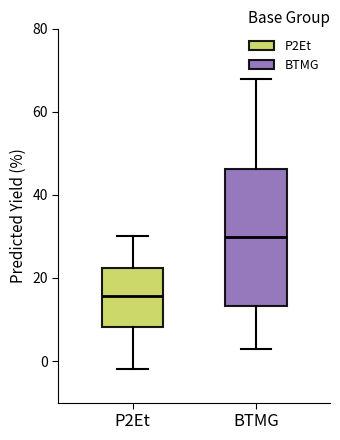

Which box's median line is the lowest?

P2Et